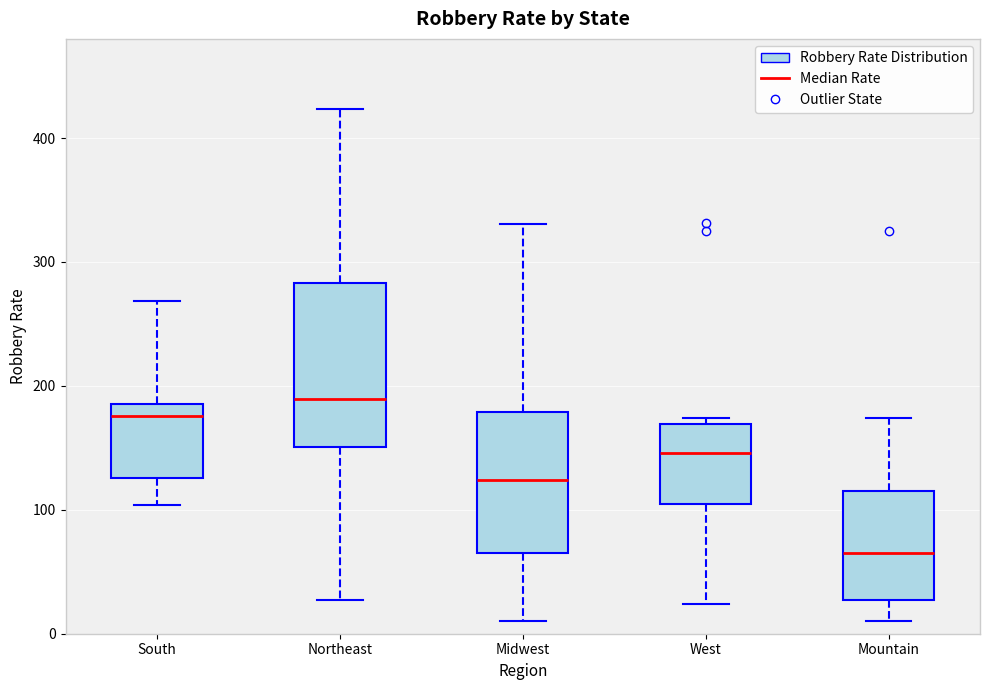

Reading left to right, transcribe this box plot: for each box, give where its median line is, the range the box spans, and where its two whiskers end, as read against the y-axis. The values are not printed on the chart, so give them approximately, as read against the axis.

South: median 180, box 130 to 190, whiskers 100 to 270
Northeast: median 190, box 150 to 280, whiskers 30 to 420
Midwest: median 120, box 70 to 180, whiskers 10 to 330
West: median 150, box 100 to 170, whiskers 20 to 170 (just above the box's upper edge)
Mountain: median 70, box 30 to 120, whiskers 10 to 170